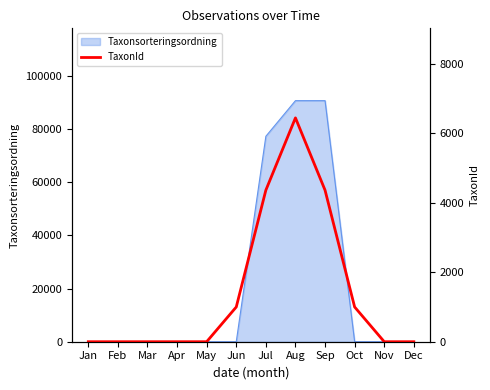

Where is Taxonsorteringsordning nearest to the value 45326?

Jul